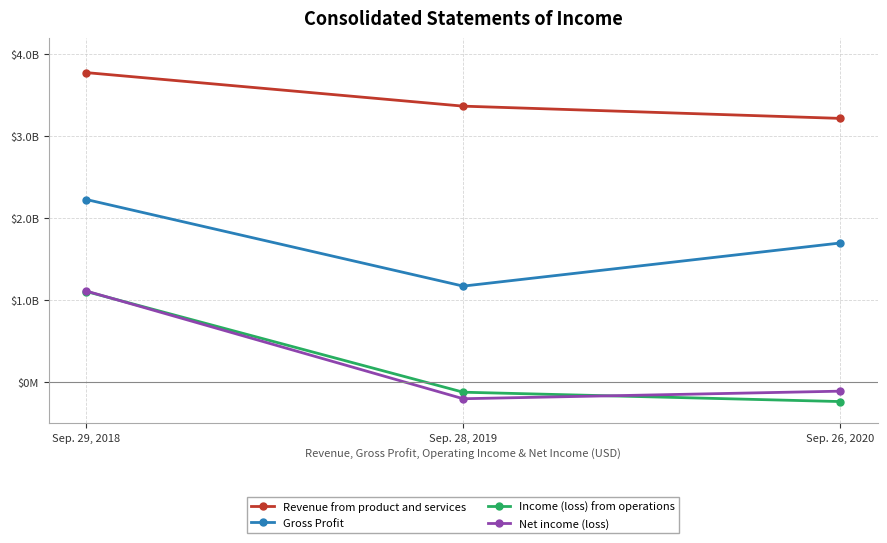

At which label does Net income (loss) first exceed -111300000?

Sep. 29, 2018